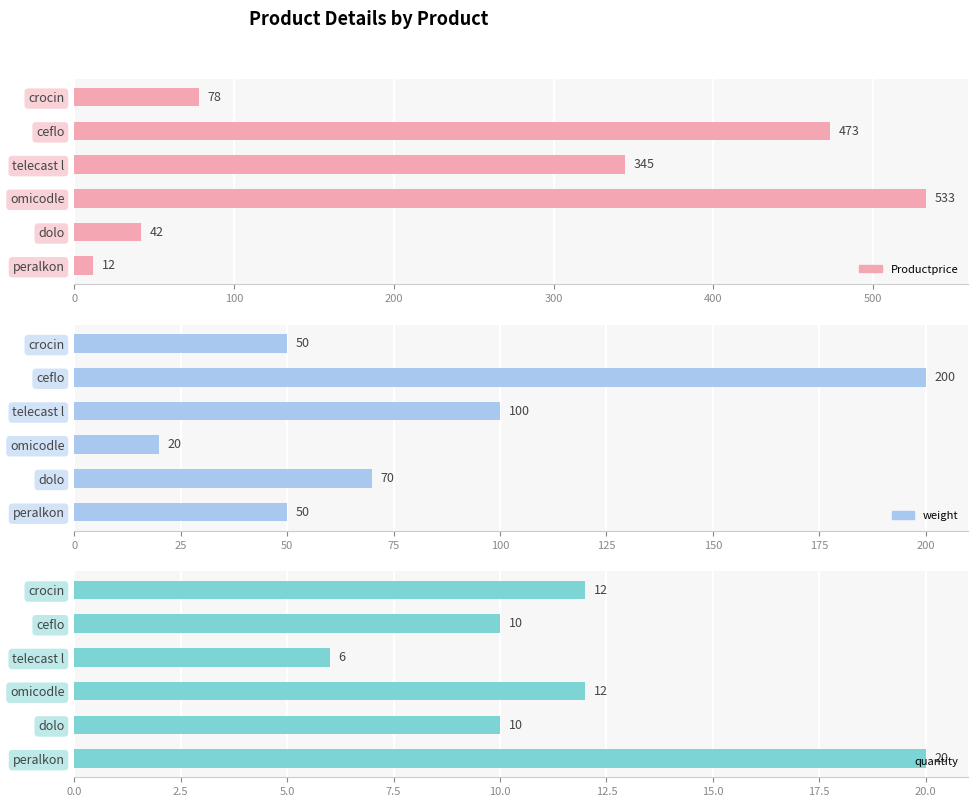

True or false: weight has a value of 81 at peralkon.

False